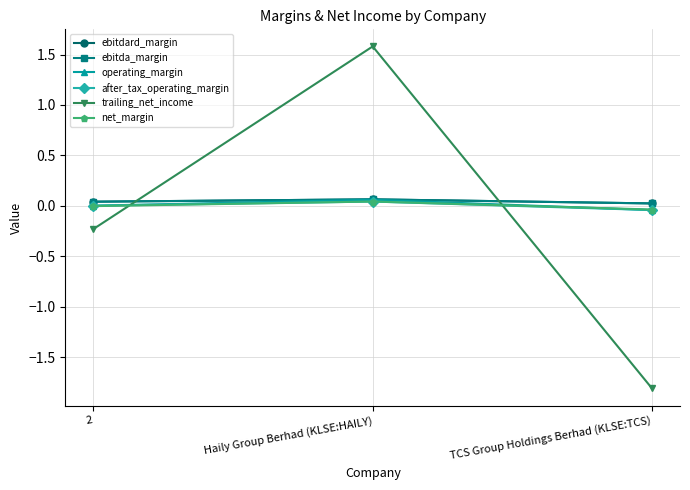

What is the total value across all series at 2?

-0.1